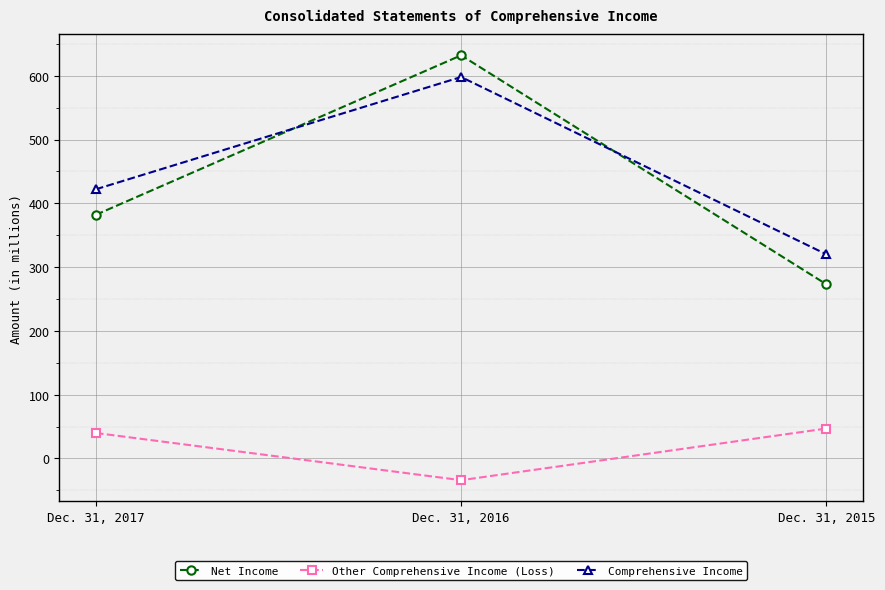

Where is Comprehensive Income nearest to the value 459?

Dec. 31, 2017